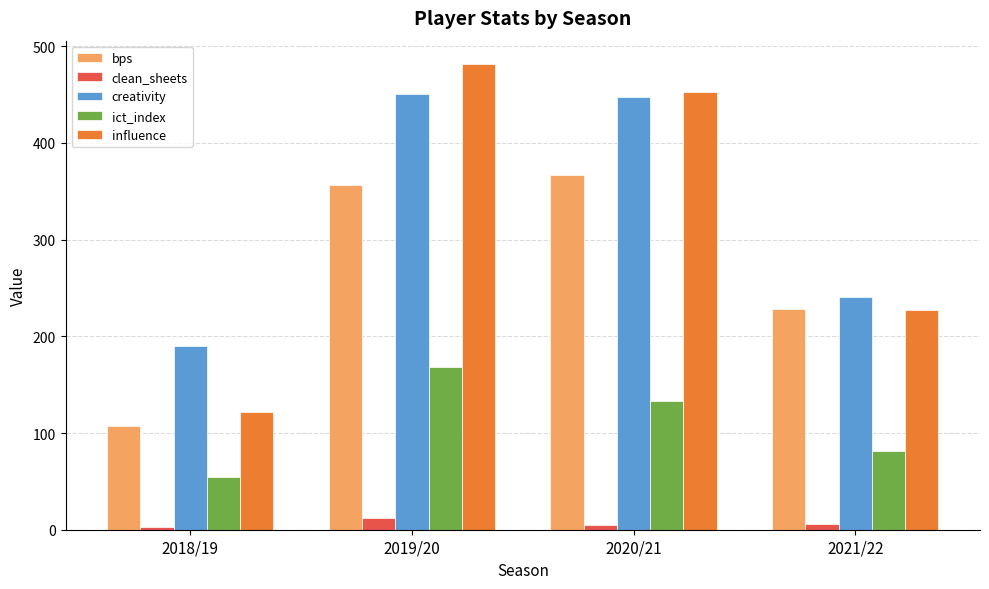

What are all the series names shown in the legend?

bps, clean_sheets, creativity, ict_index, influence